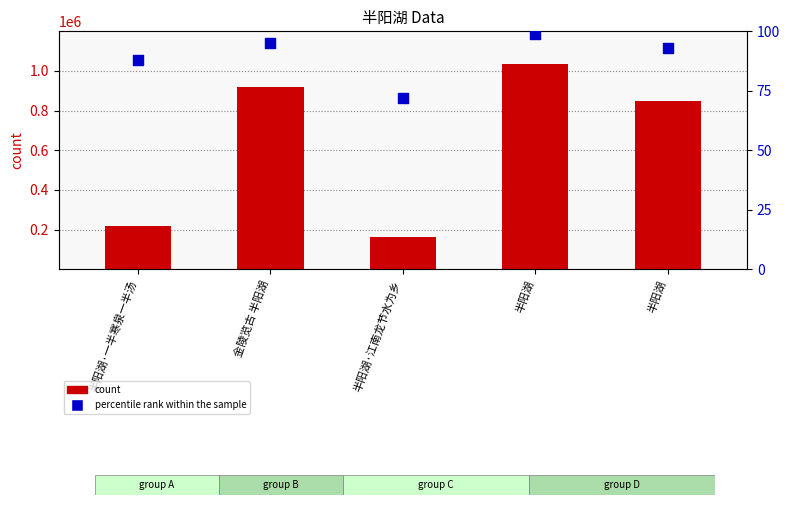

At which category is the sum across all series the highest?

半阳湖